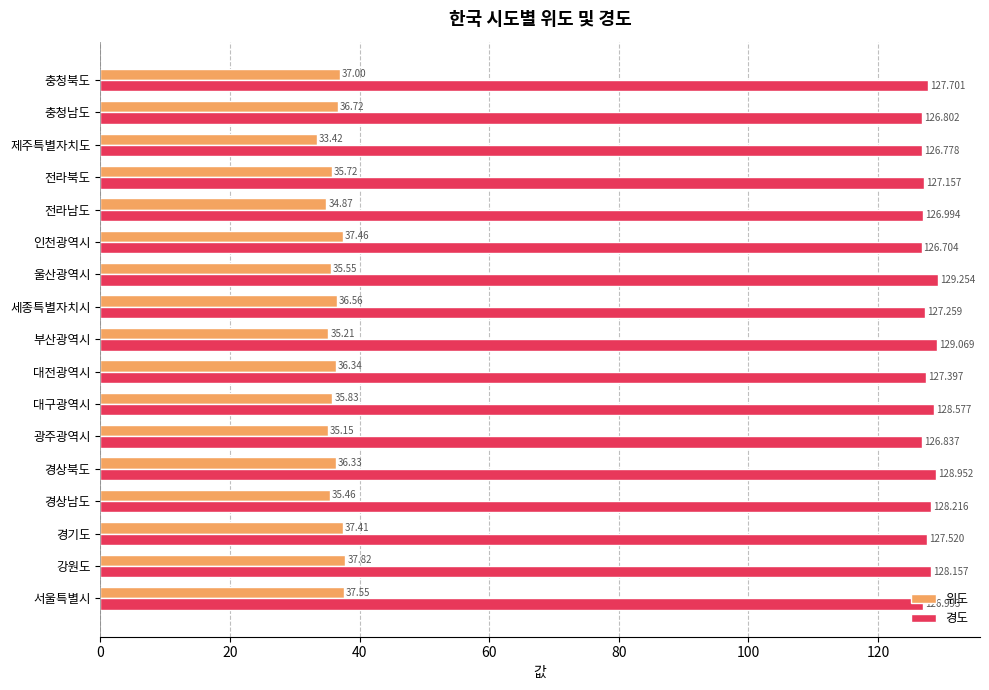

Which series has the largest total across all categories?

경도